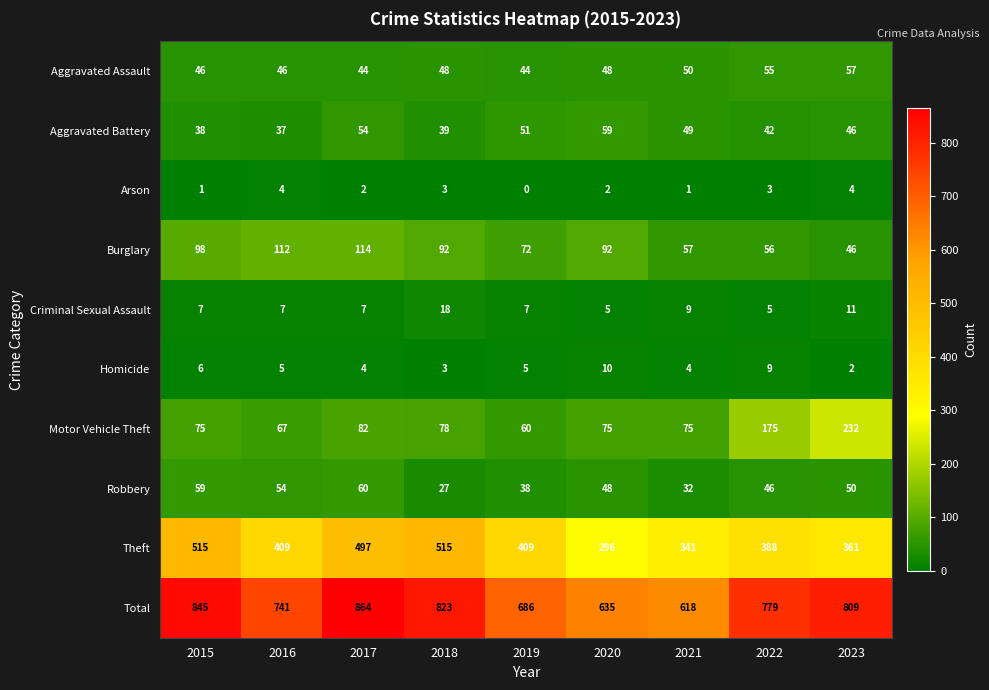

The value of Homicide at 2021 is 6. True or false?

False